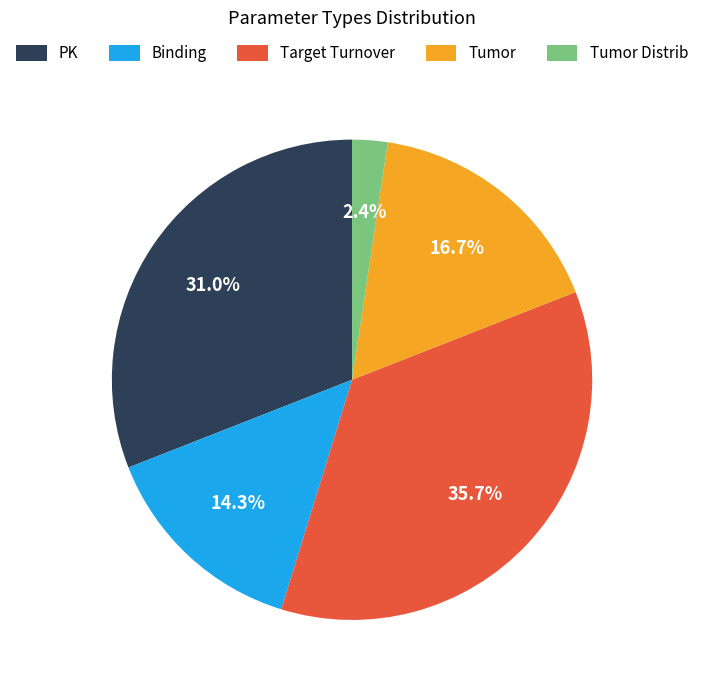

How many slices are in this pie chart?

5